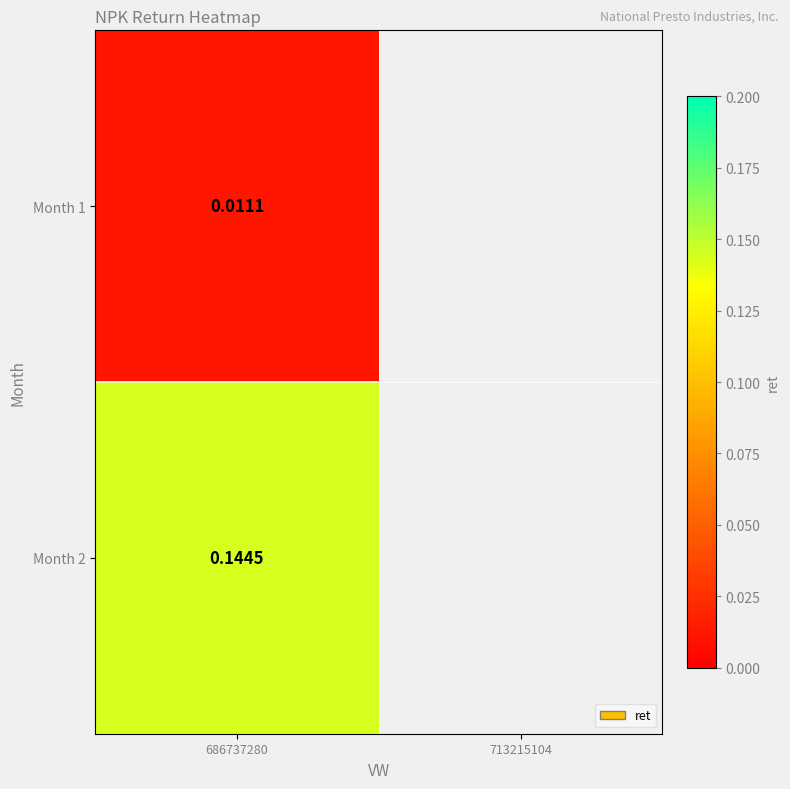

Reading left to right, extract all data points from this chart.

1=0.0	2=0.1